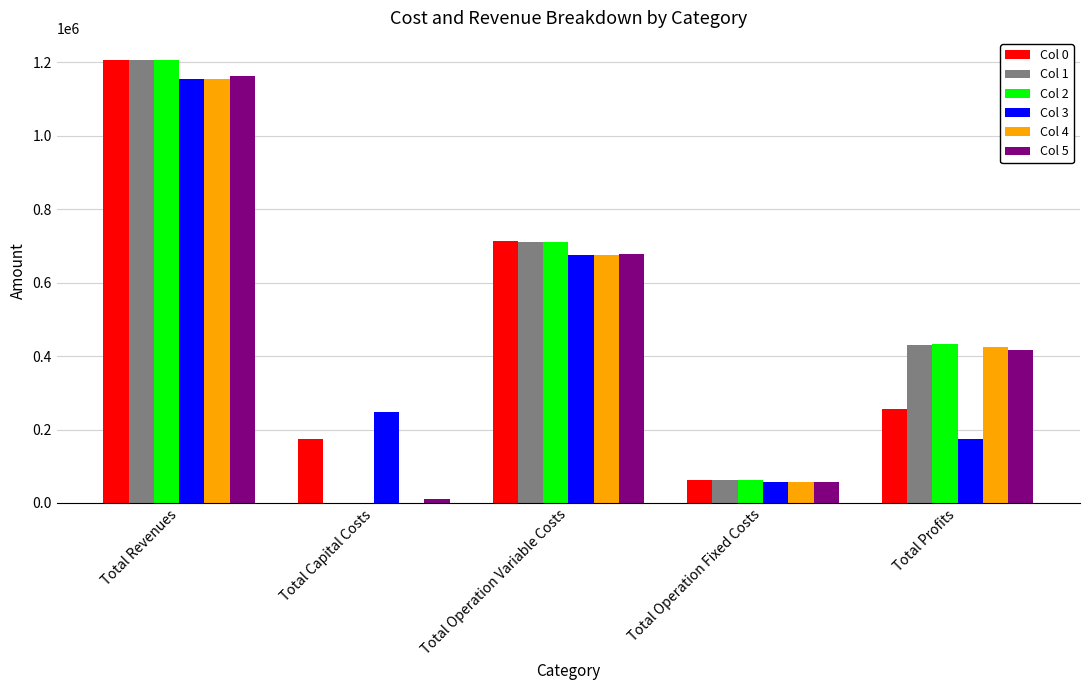

What is the highest value of the Col 3 series?

1155484.7